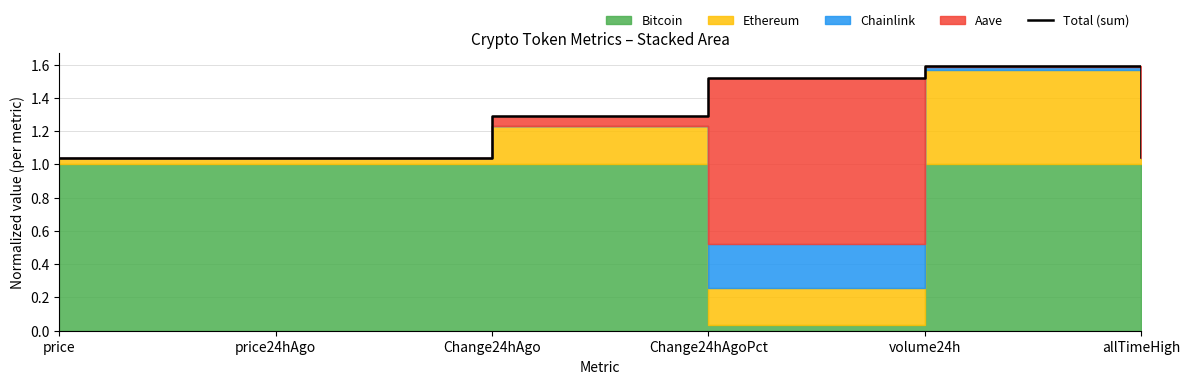

Rank the categories by value from highest to lowest.

volume24h, Change24hAgoPct, Change24hAgo, allTimeHigh, price, price24hAgo